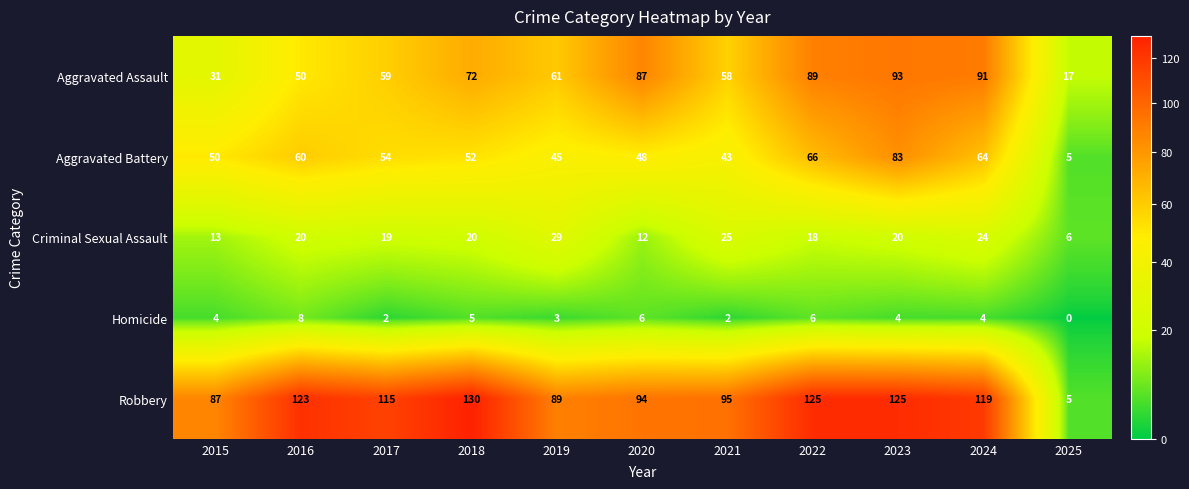

Where is Aggravated Assault nearest to the value 55?

2021